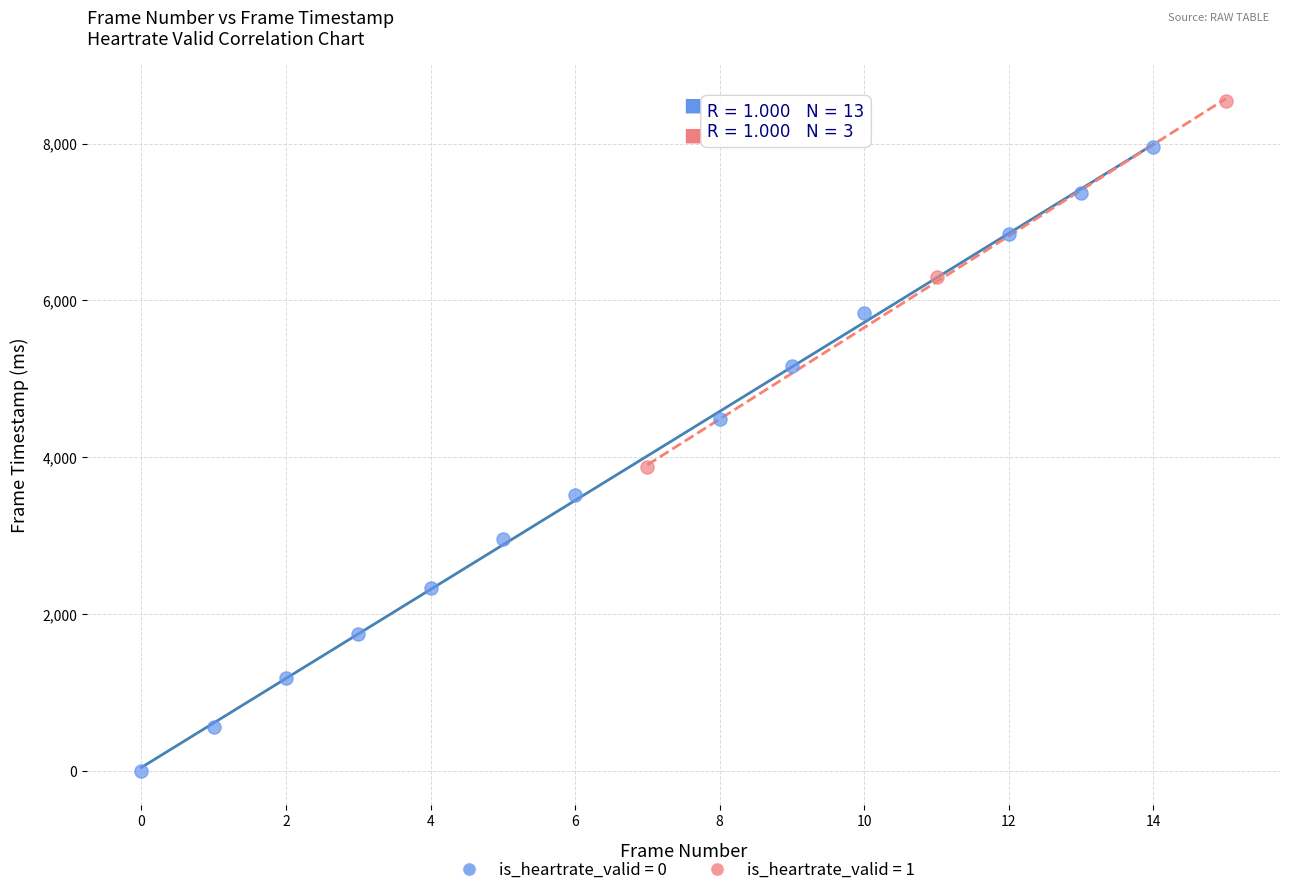

What are all the series names shown in the legend?

is_heartrate_valid = 0, is_heartrate_valid = 1